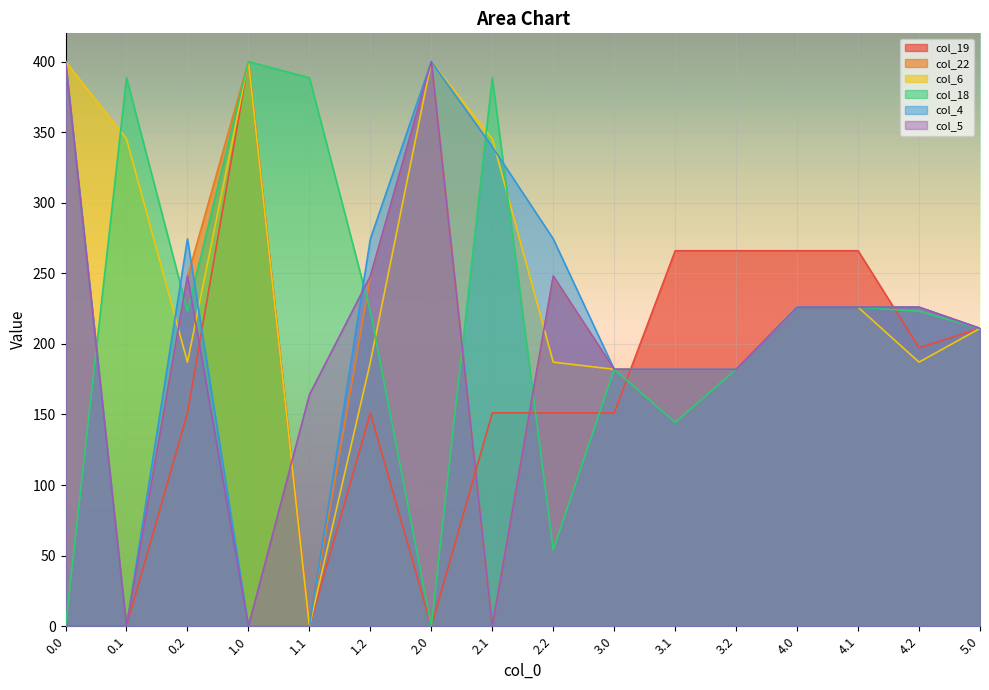

What is the spread (max minus min) of values at 2.1?

388.5